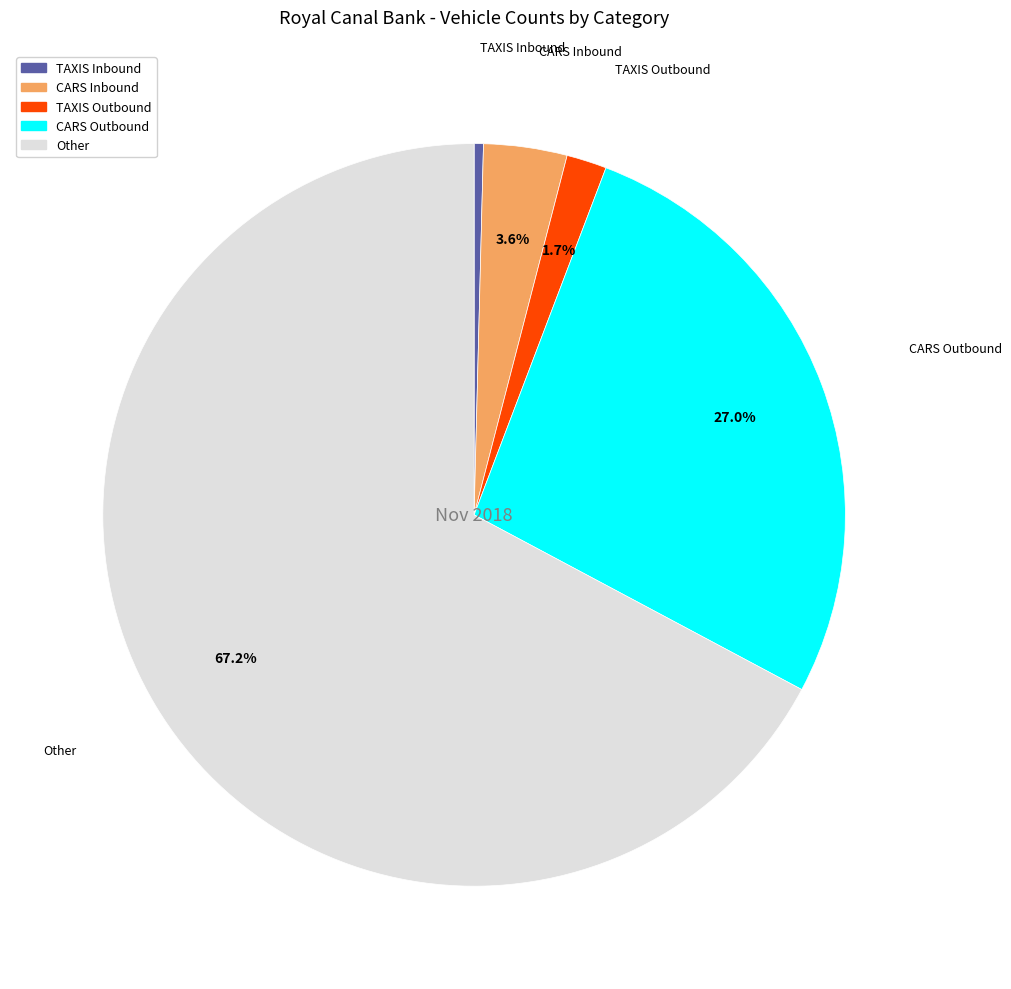

Which category has the biggest portion of the pie?

Other